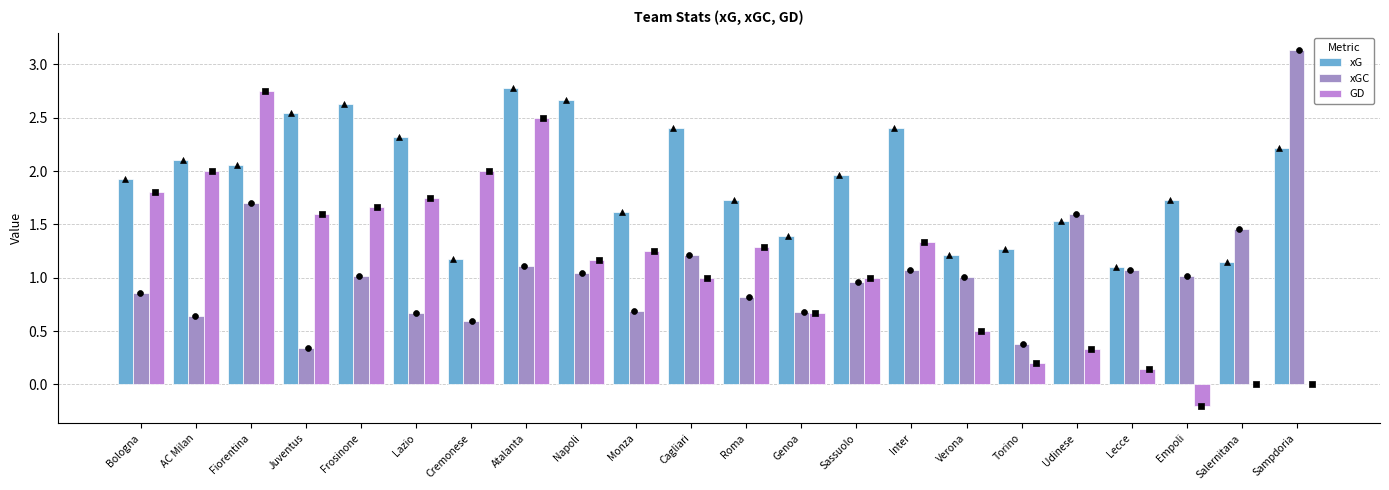

At which category is the sum across all series the highest?

Fiorentina